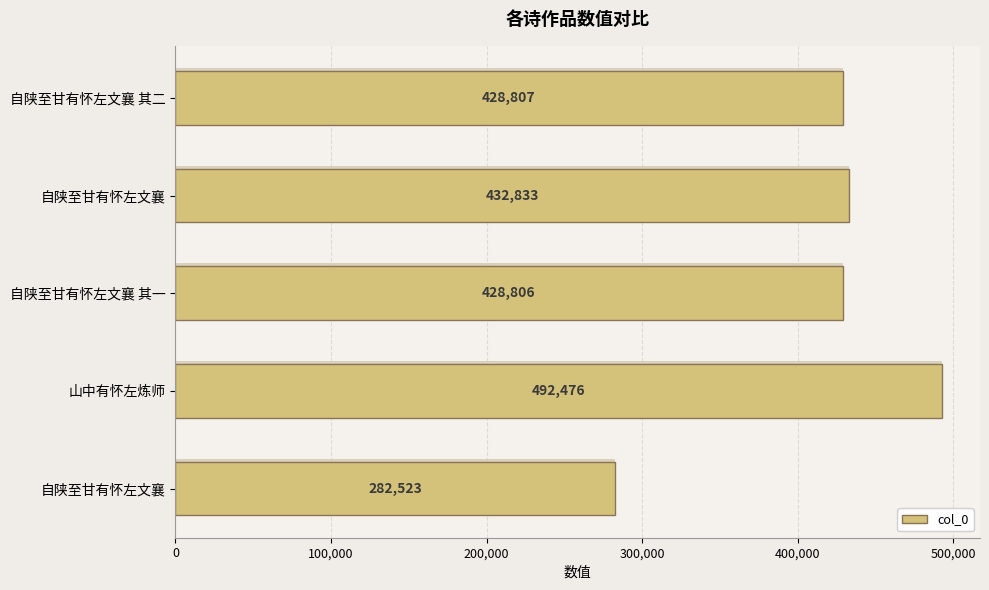

Does the chart contain any negative values?

No